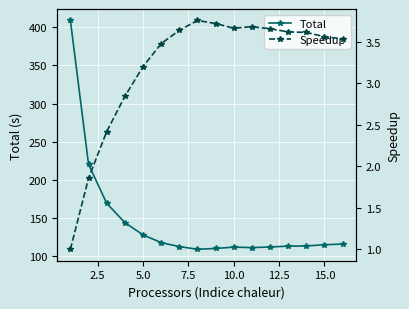

At how many categories does at least one series exceed 153?

3